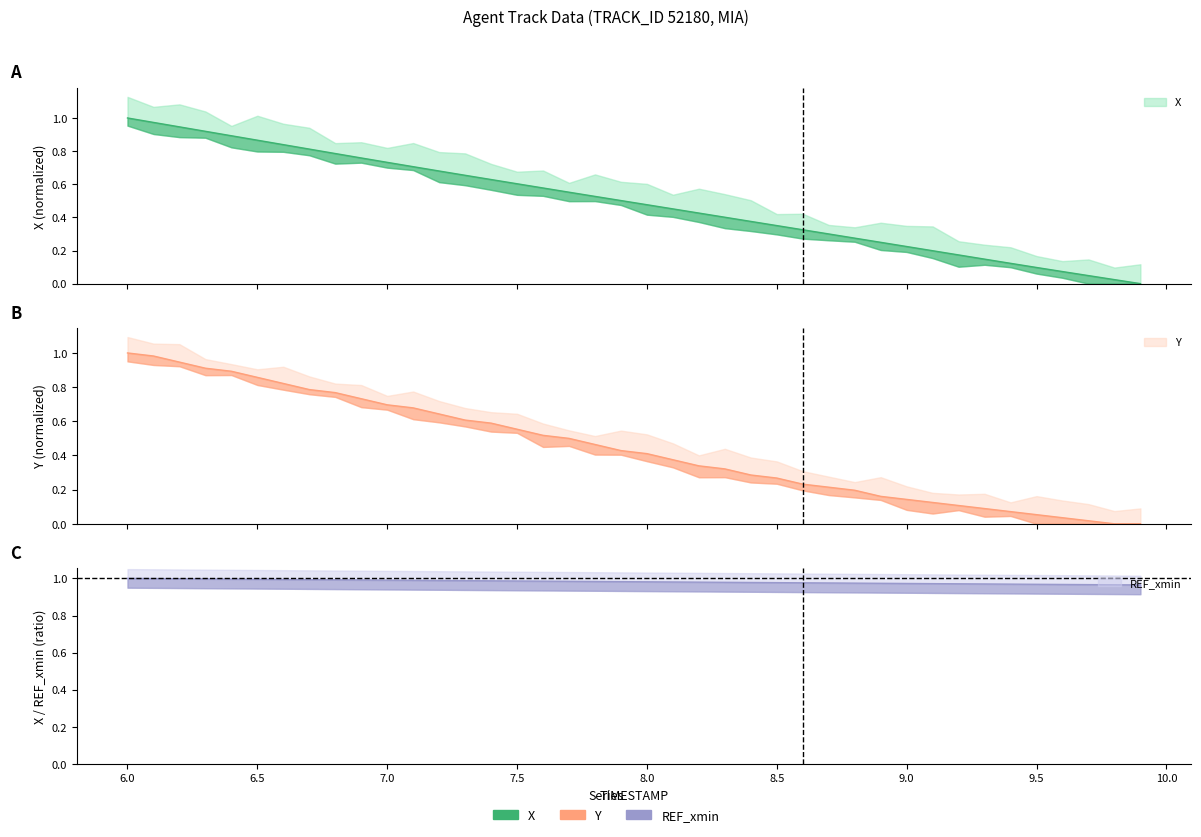

List the labels in order of X value, largest first.

6.0, 6.1, 6.2, 6.3, 6.4, 6.5, 6.6, 6.7, 6.8, 6.9, 7.0, 7.1, 7.2, 7.3, 7.4, 7.5, 7.6, 7.7, 7.8, 7.9, 8.0, 8.1, 8.2, 8.3, 8.4, 8.5, 8.6, 8.7, 8.8, 8.9, 9.0, 9.1, 9.2, 9.3, 9.4, 9.5, 9.6, 9.7, 9.8, 9.9